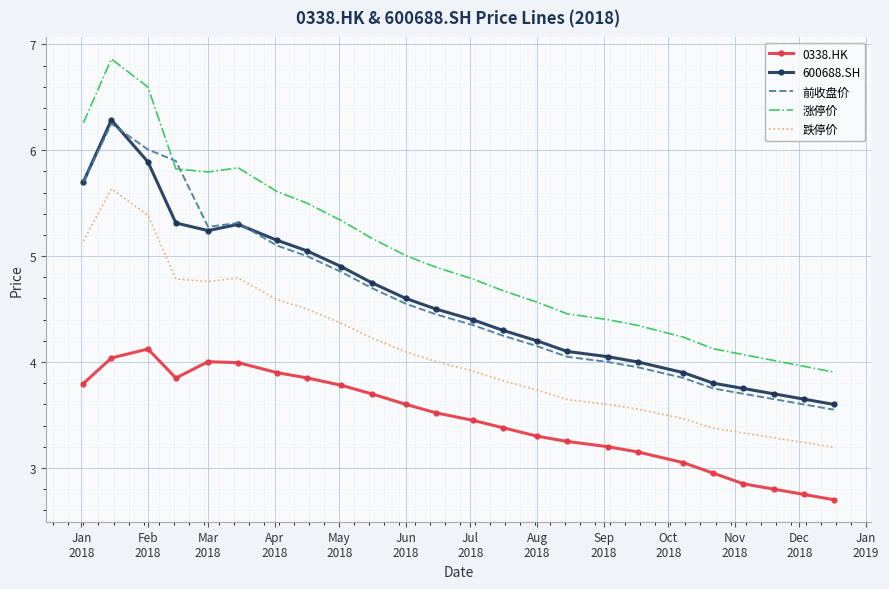

Which series has the largest total across all categories?

涨停价